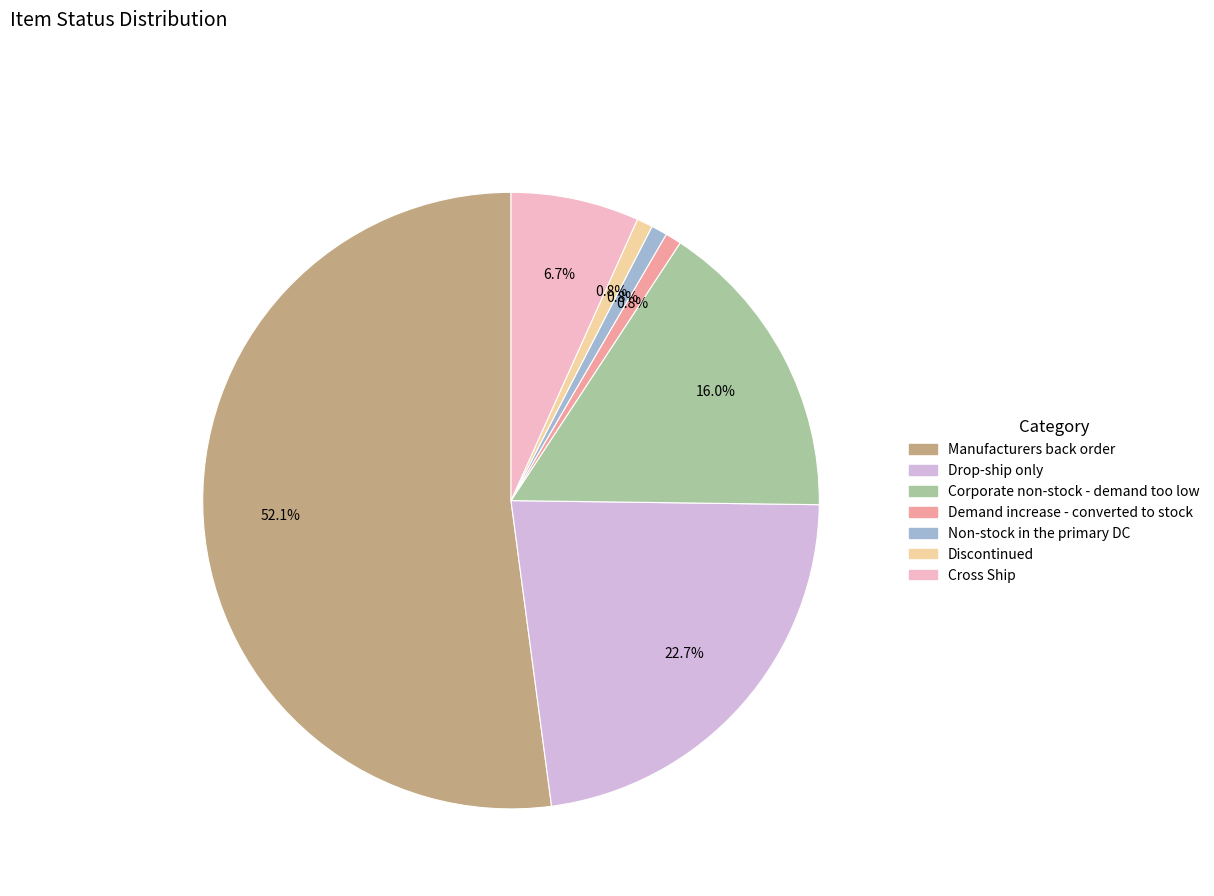

Combined, do Discontinued and Corporate non-stock - demand too low account for over 50%?

No